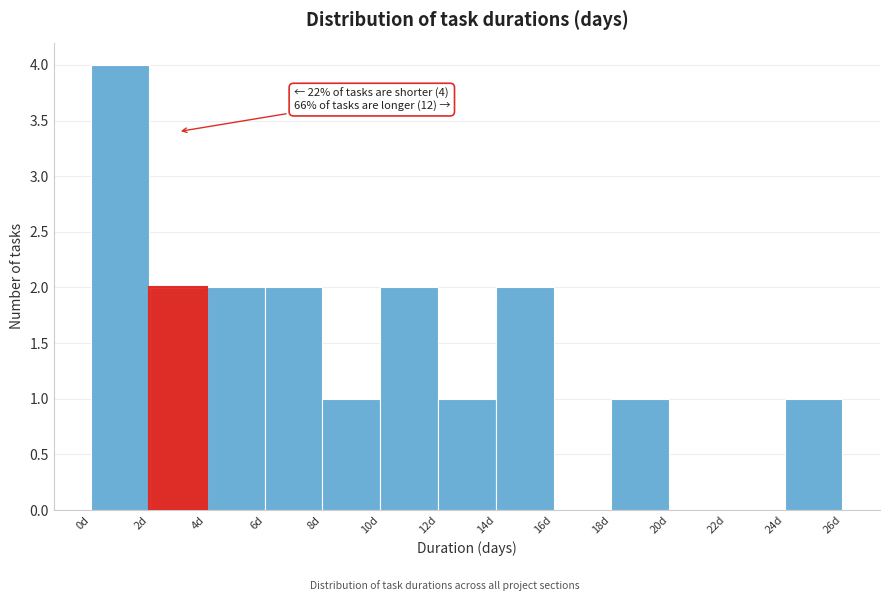

Which range on the x-axis has the tallest bar?

0 to 2